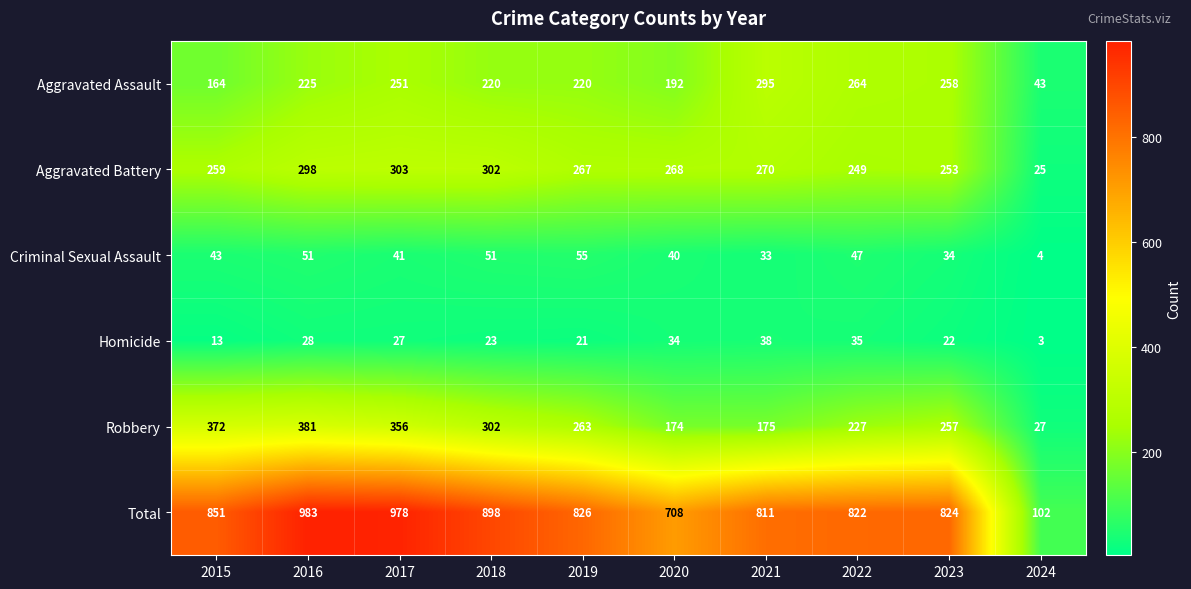

What is the sum of the Criminal Sexual Assault values at 2019 and 2024?

59